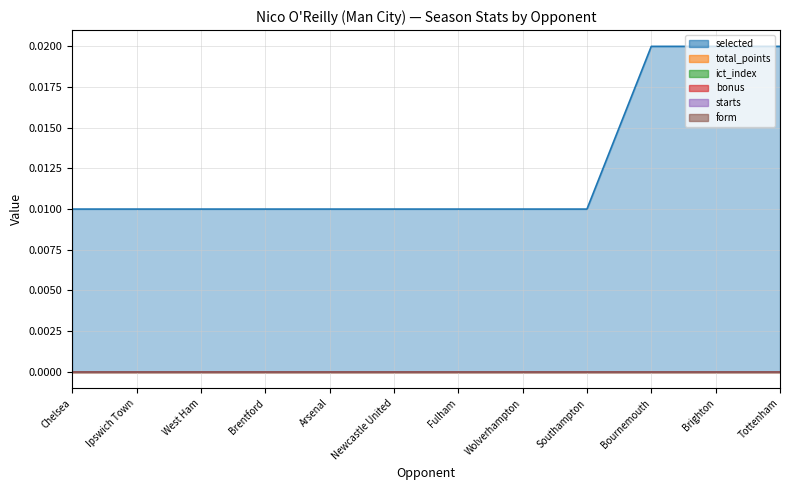

The value of ict_index at Brentford is 0.0. True or false?

True